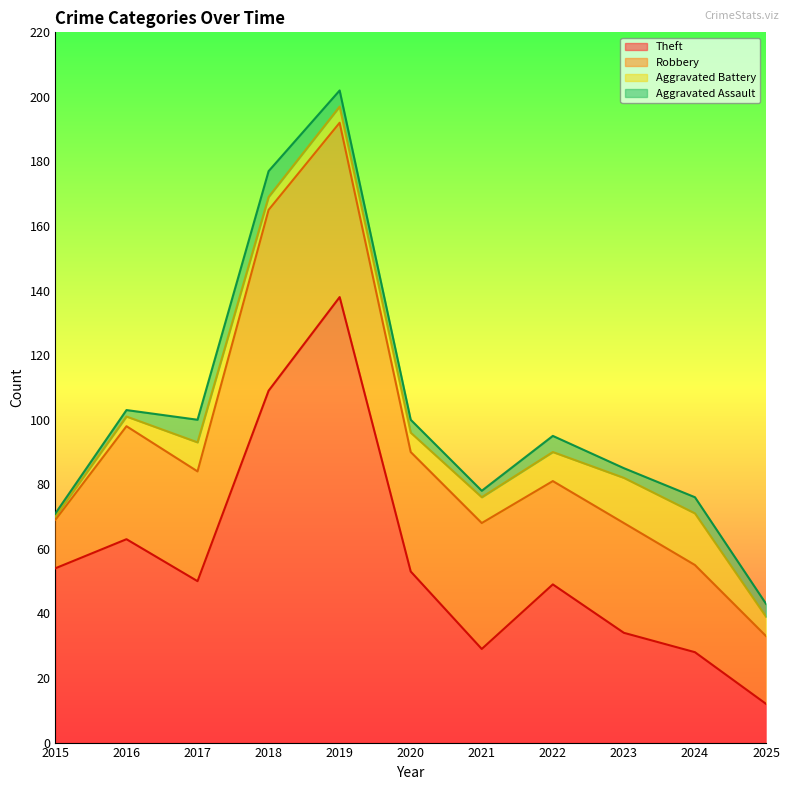

What is the minimum value shown in the chart?

1